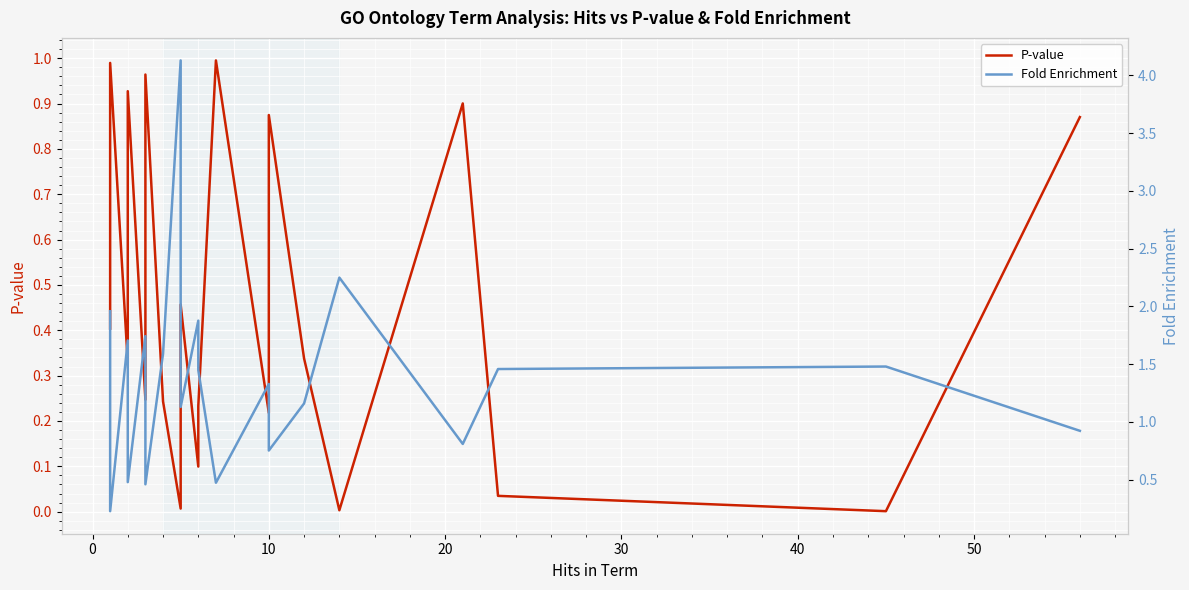

What is the value of the P-value point at the 11th from the left?

0.3